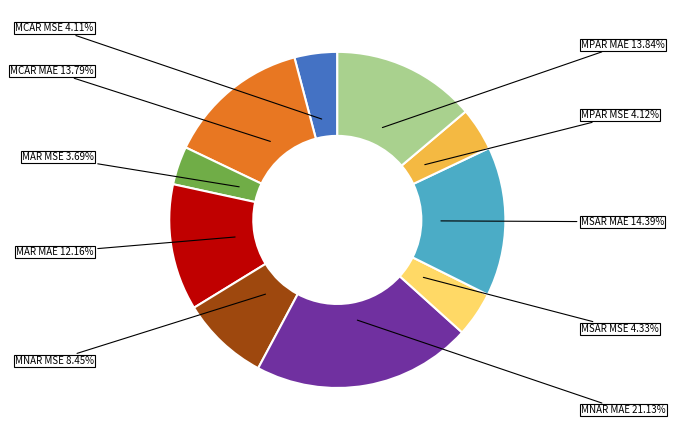

How many segments does this pie chart have?

10